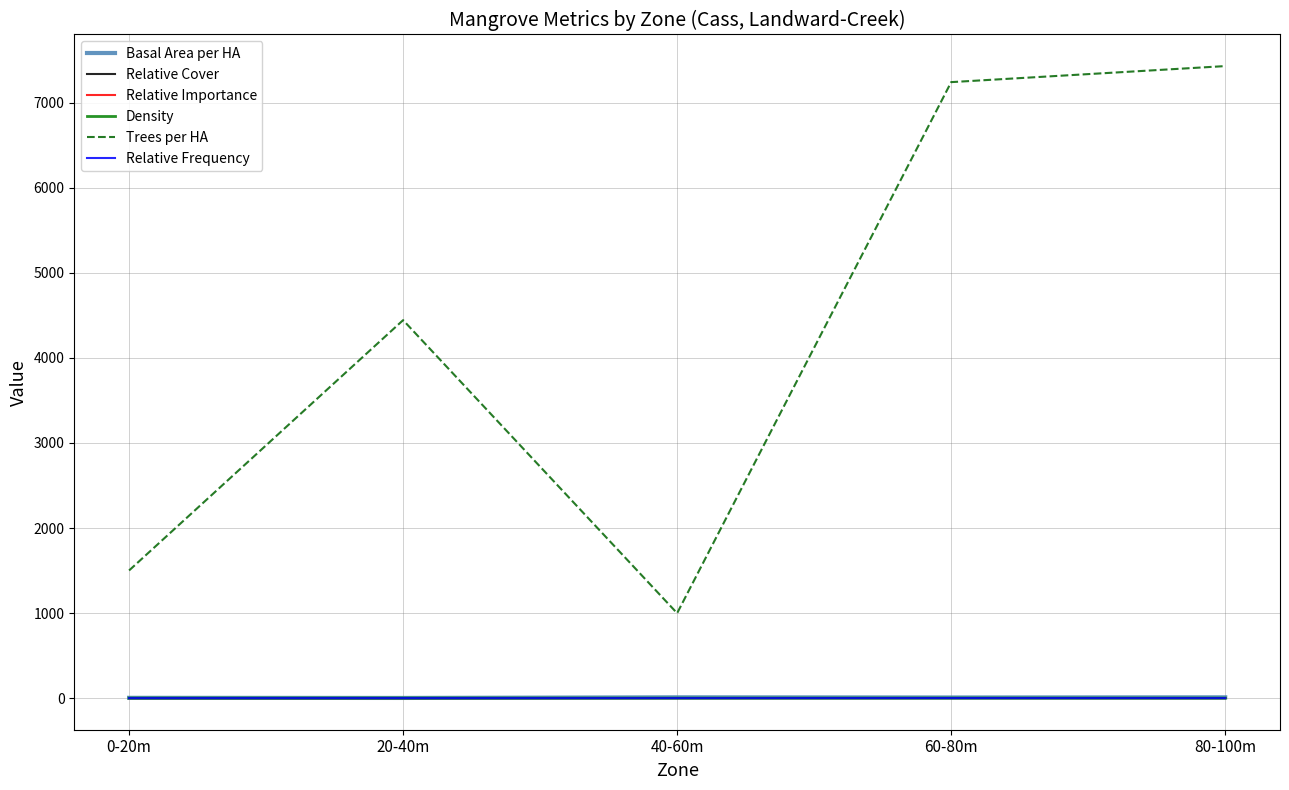

Which series has the largest total across all categories?

Trees per HA